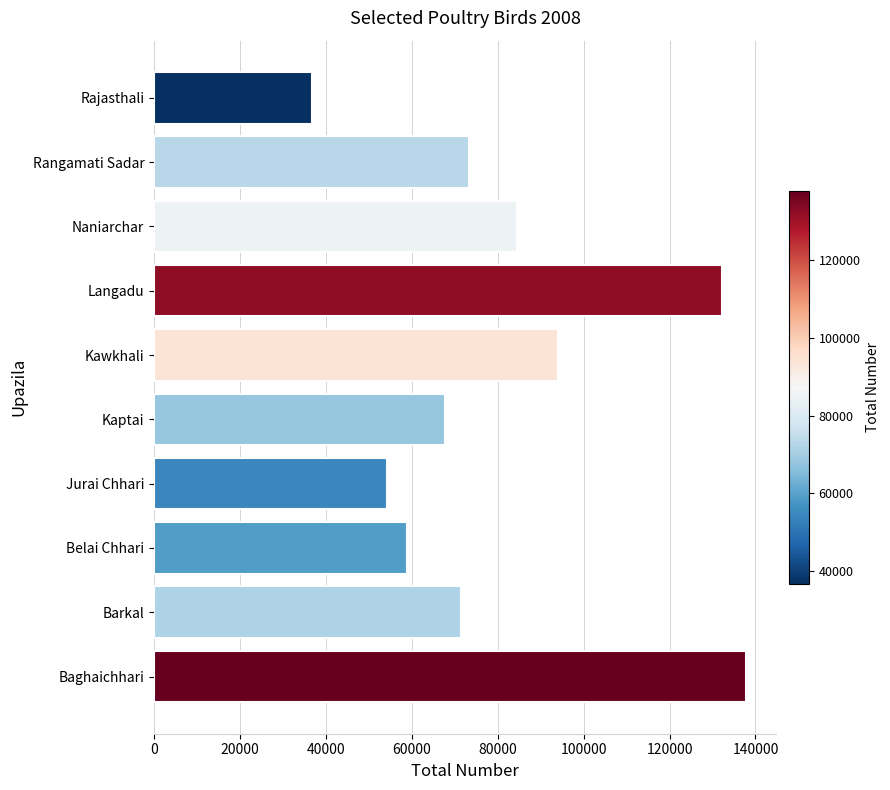

List the labels in order of value, smallest first.

Rajasthali, Jurai Chhari, Belai Chhari, Kaptai, Barkal, Rangamati Sadar, Naniarchar, Kawkhali, Langadu, Baghaichhari